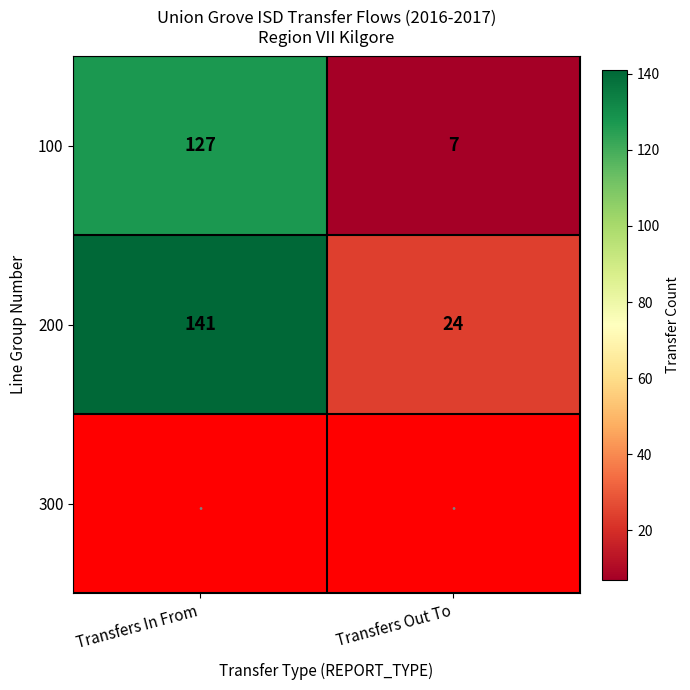

At which category does the chart reach its minimum across all series?

Transfers Out To